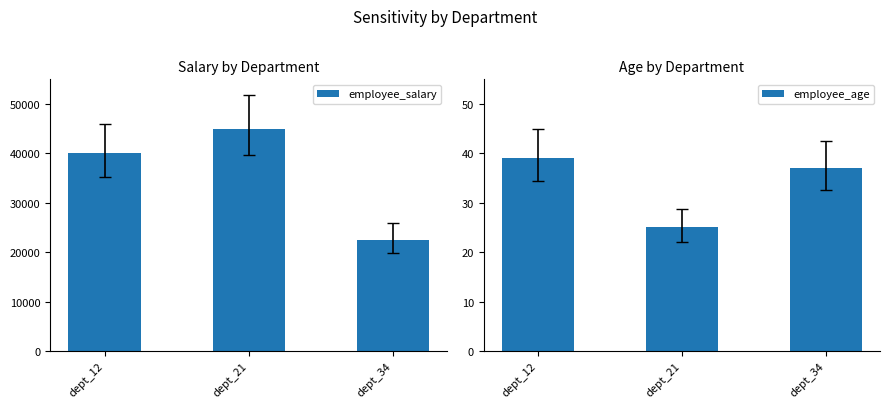

What is the average value of the employee_age series?

34